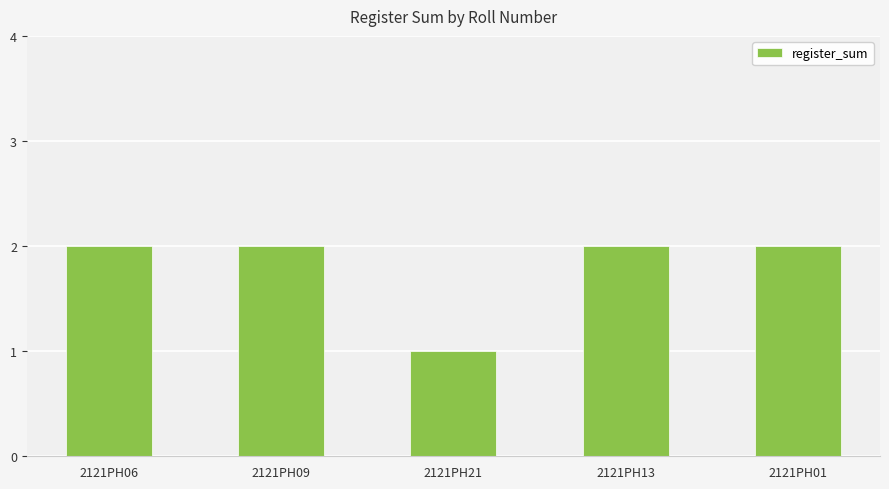

Does the chart contain stacked bars?

No